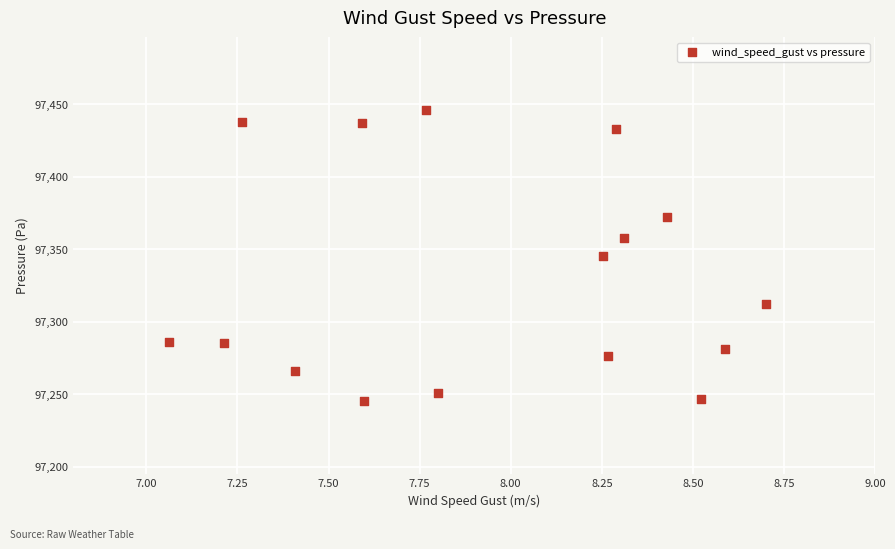

What is the range of X values (max minus min)?

1.6